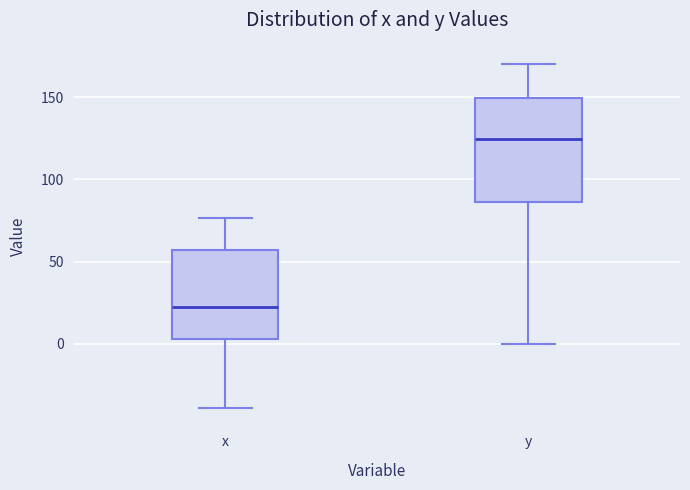

Which box has the lowest median line?

x